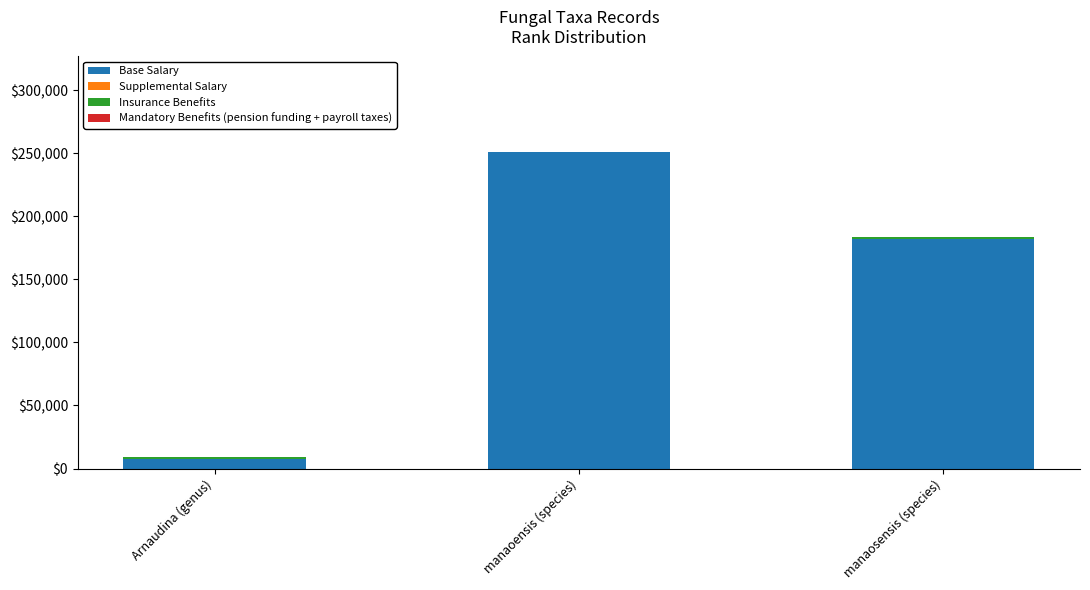

Are the bars grouped side by side (vs. stacked)?

No